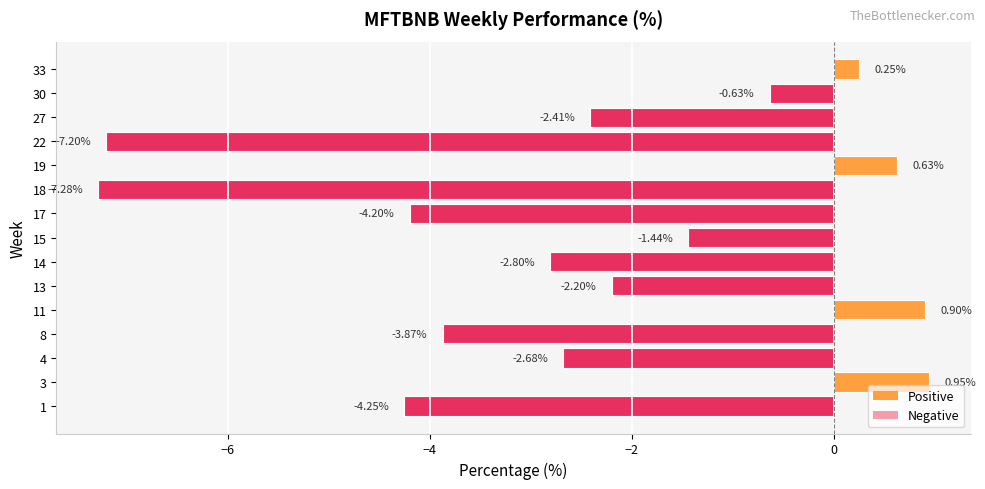

What is the sum of the values at 11 and 27?

-1.5